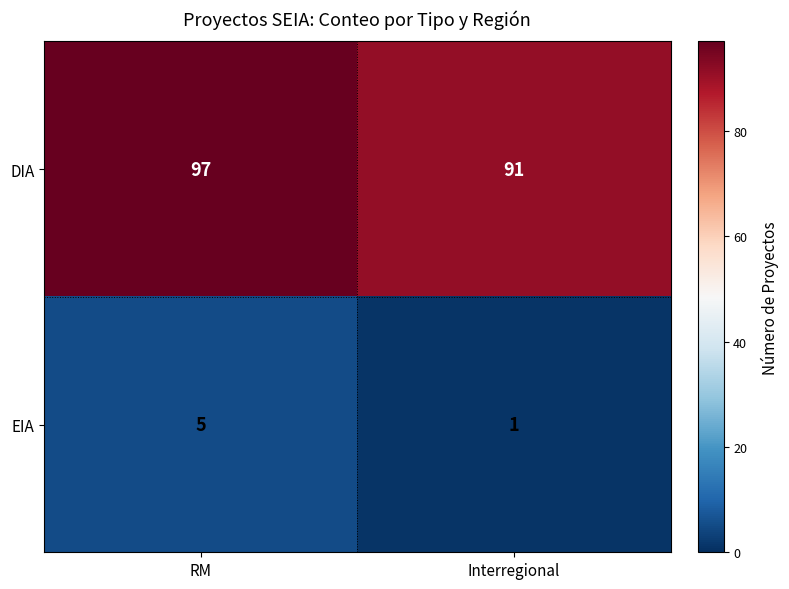

List the series in order of their peak value, lowest first.

EIA, DIA